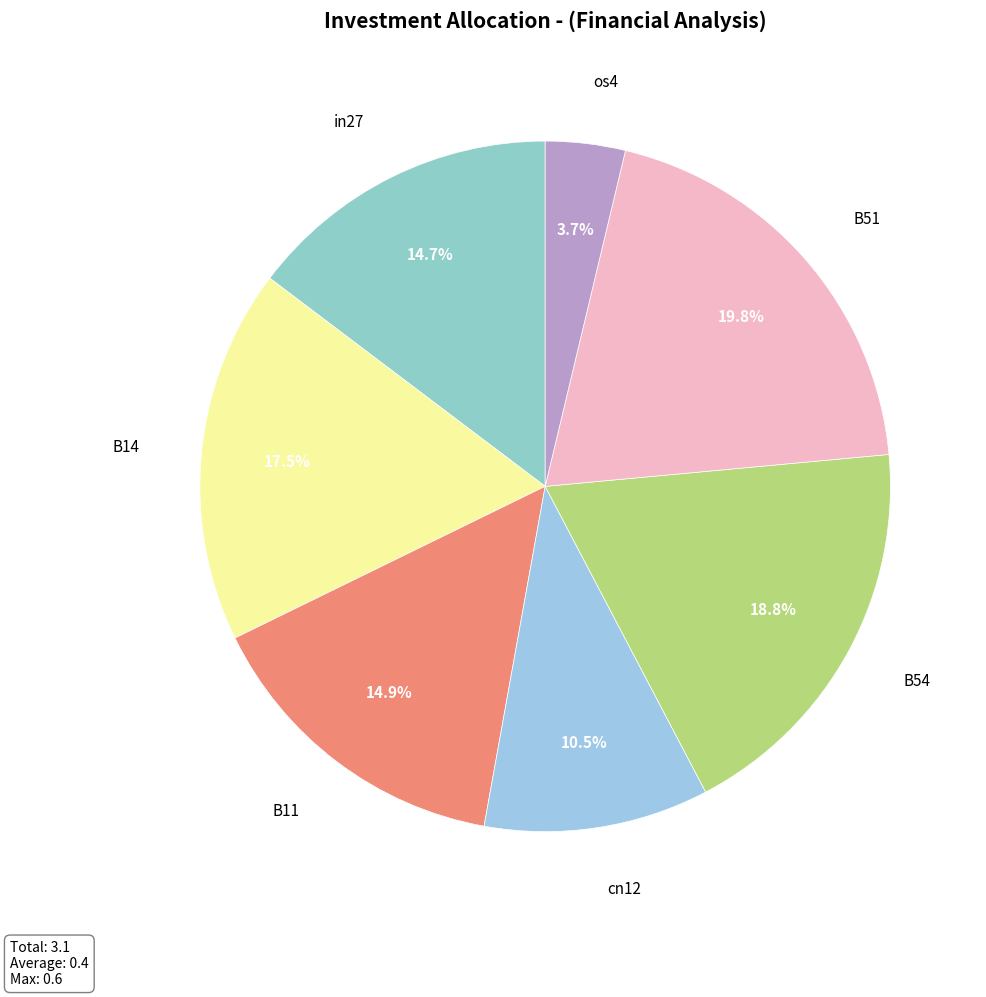

Does any single category account for the majority?

No